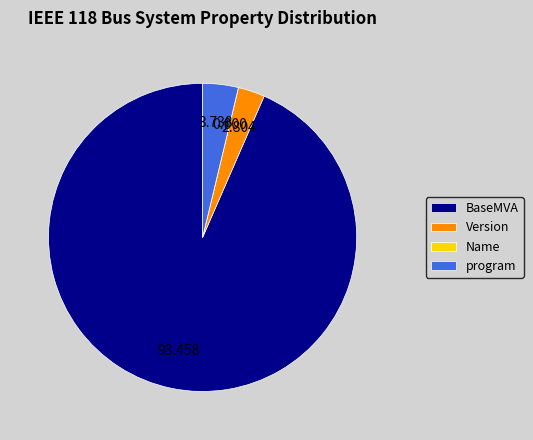

Which category has the biggest portion of the pie?

BaseMVA